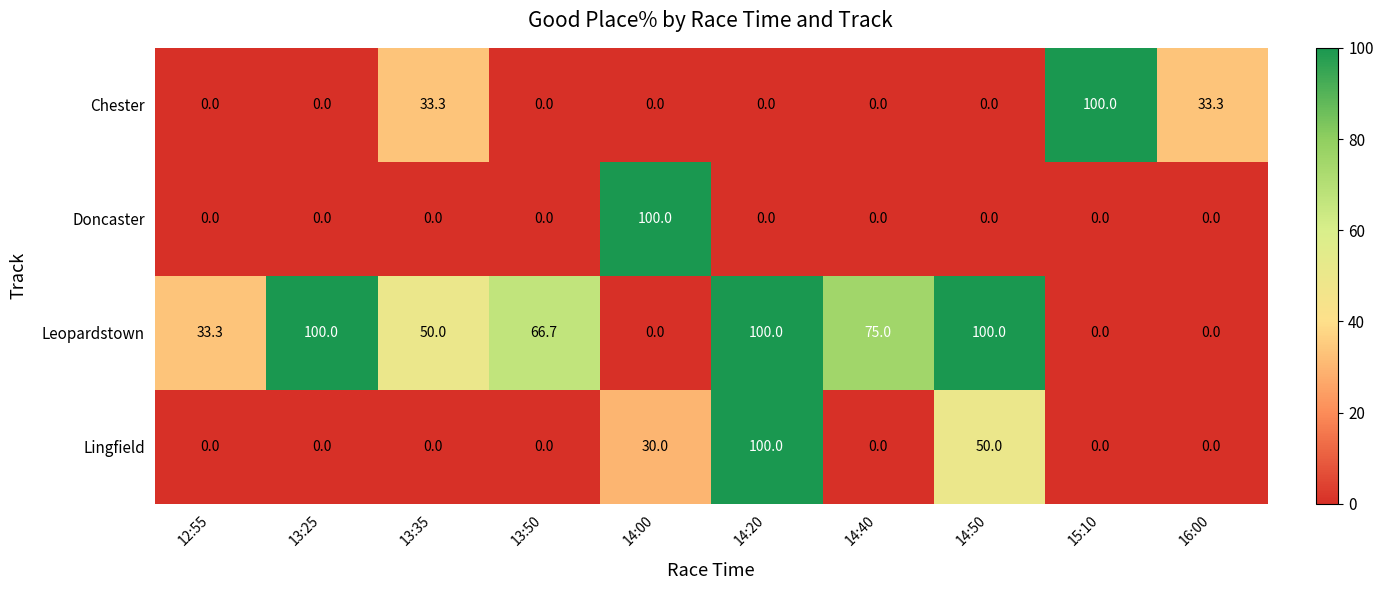

At how many categories does at least one series exceed 67?

6